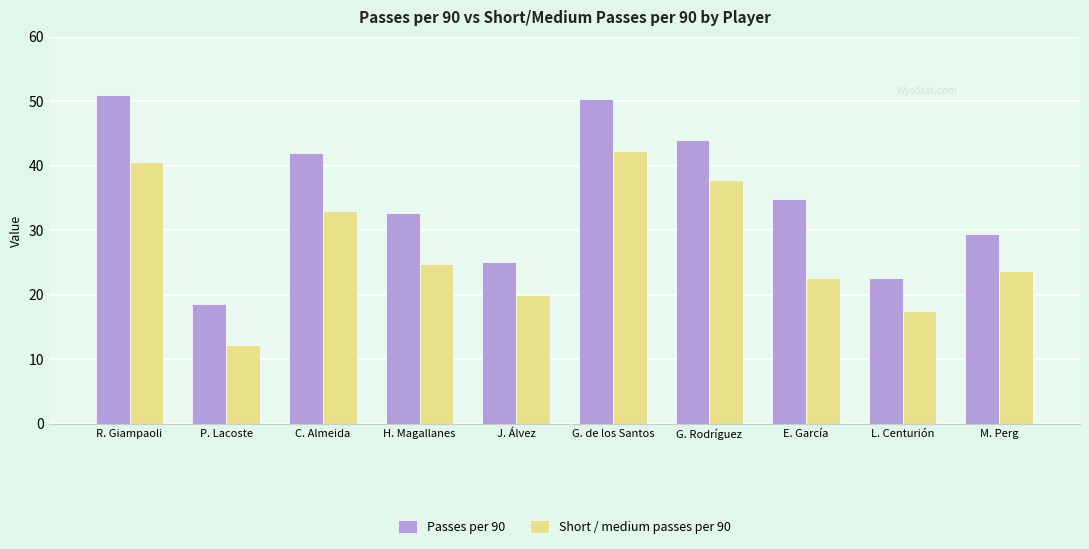

What is the maximum value shown in the chart?

51.0